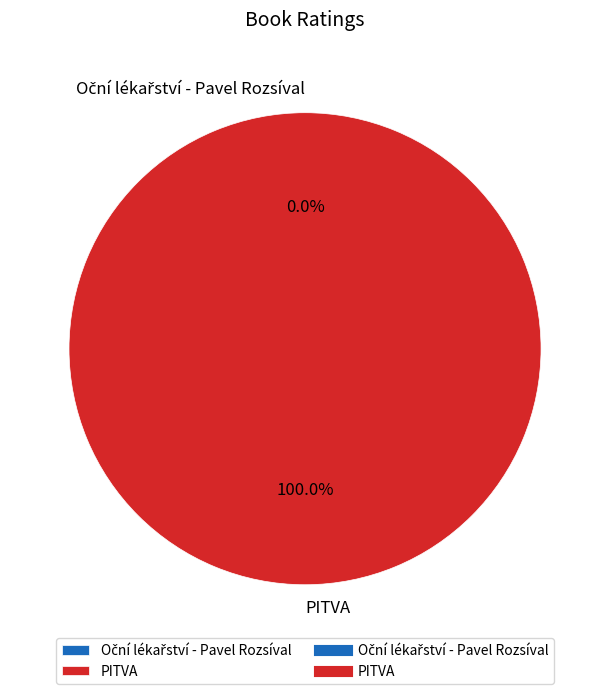

What portion of the pie excludes Oční lékařství - Pavel Rozsíval?

100.0%